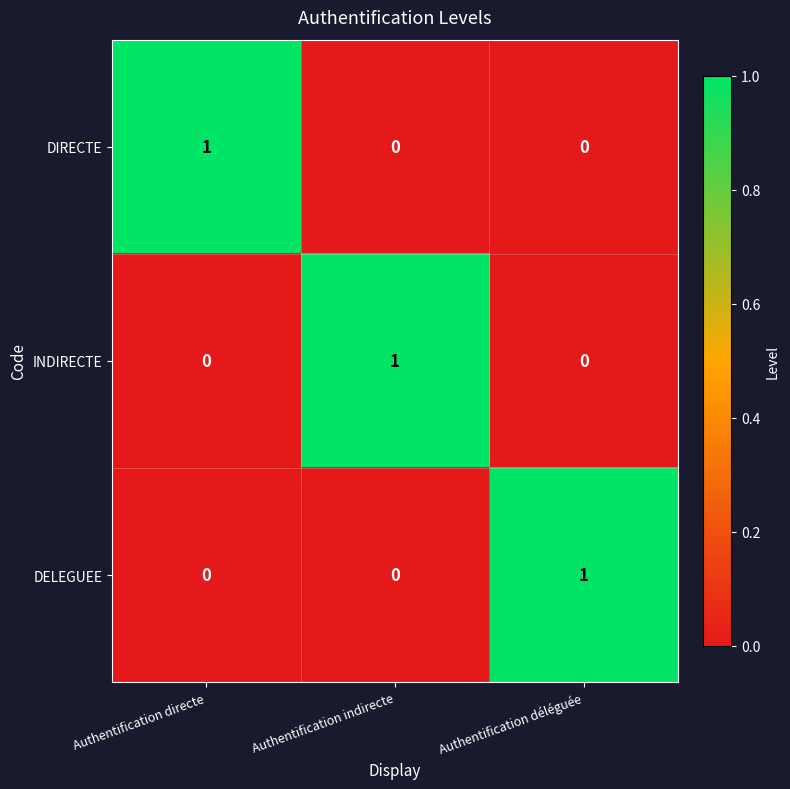

Reading right to left, what are all the values shown in this chart?

DIRECTE: 0	0	1
INDIRECTE: 0	1	0
DELEGUEE: 1	0	0